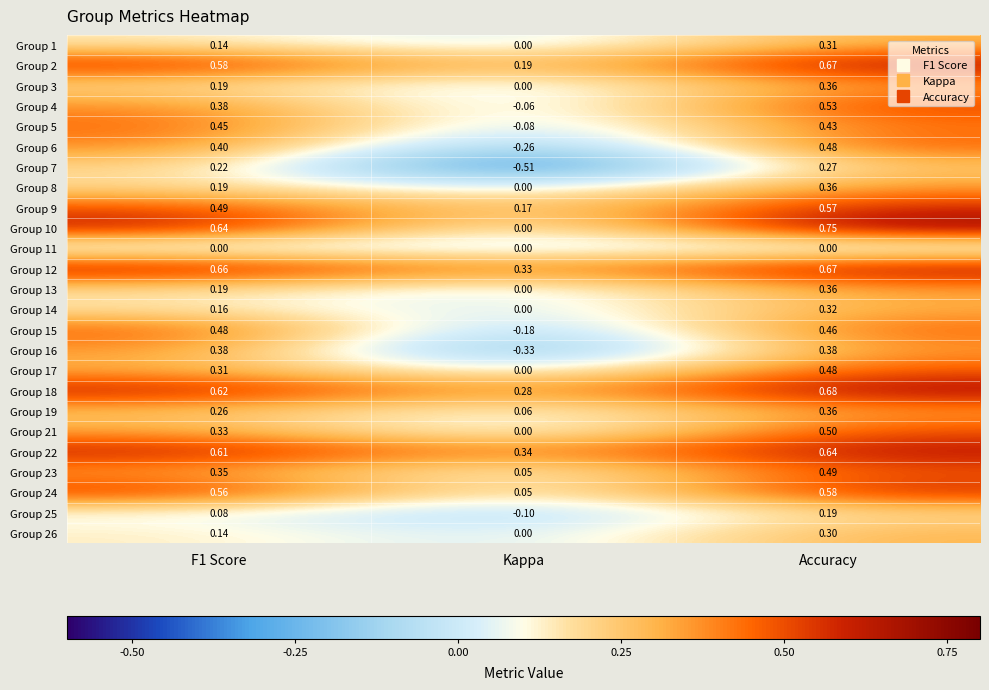

Which category has the highest value in the Group 25 series?

Accuracy